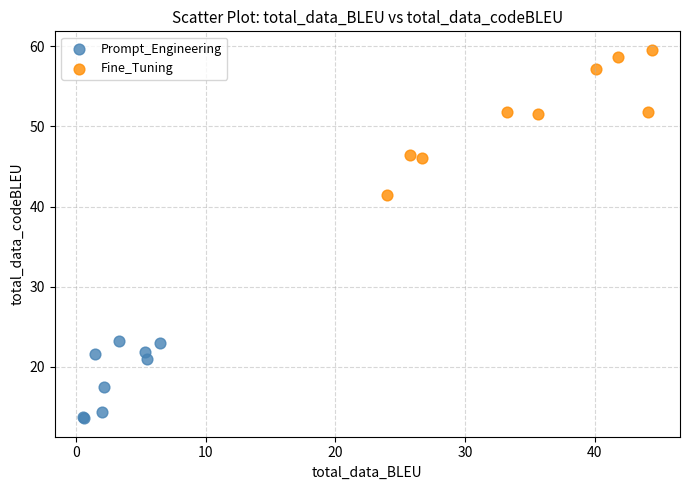

Which series reaches the minimum Y coordinate?

Prompt_Engineering